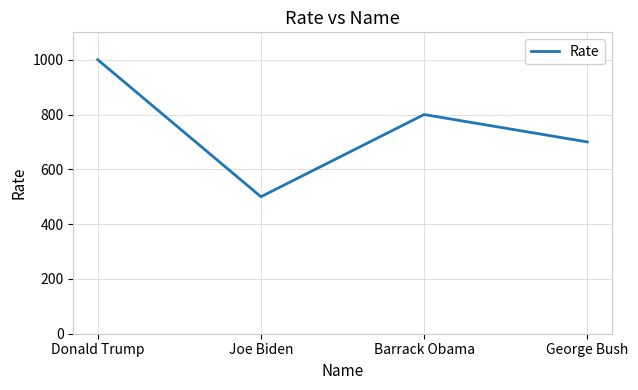

What is the difference between the maximum and minimum values?

500